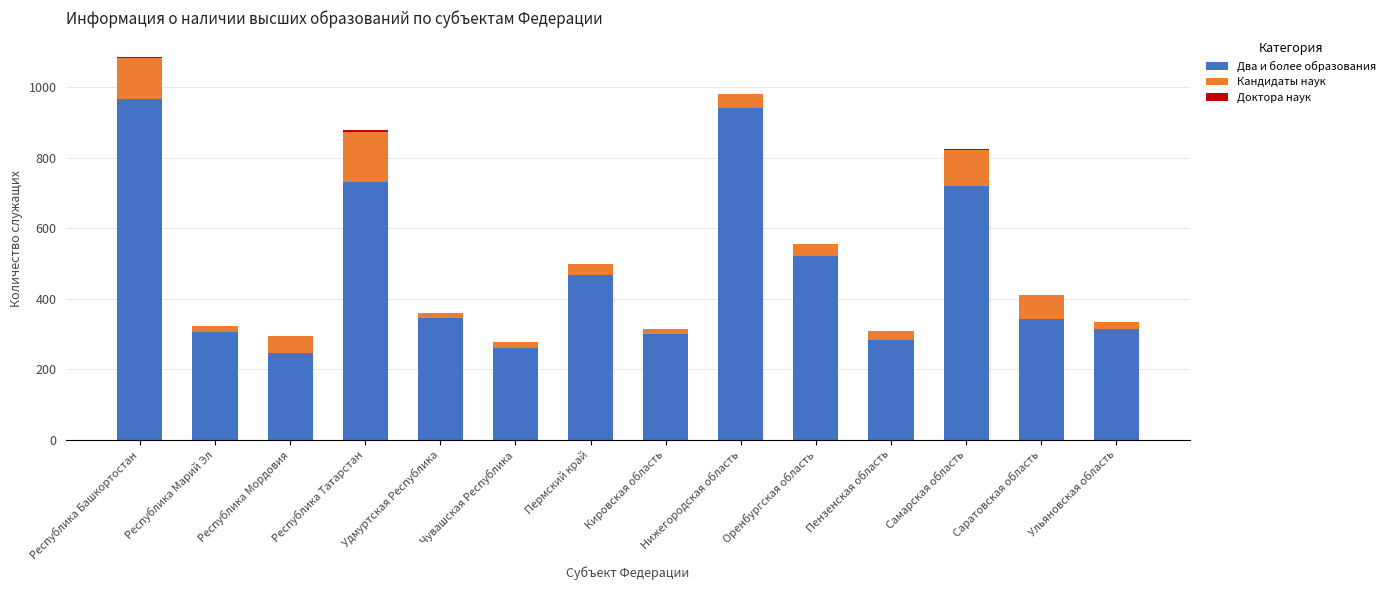

What is the sum of all Два и более образования values?

6736